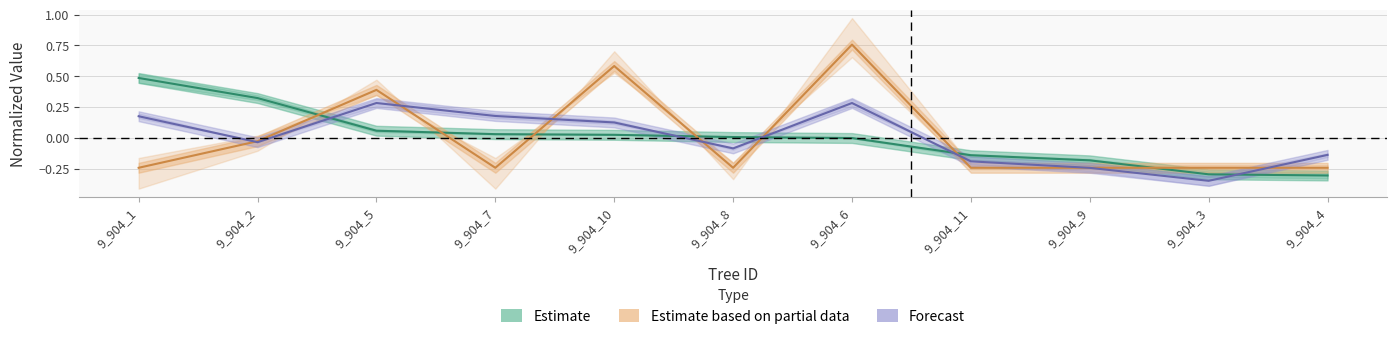

How many interior local valleys does the Estimate based on partial data series have?

2